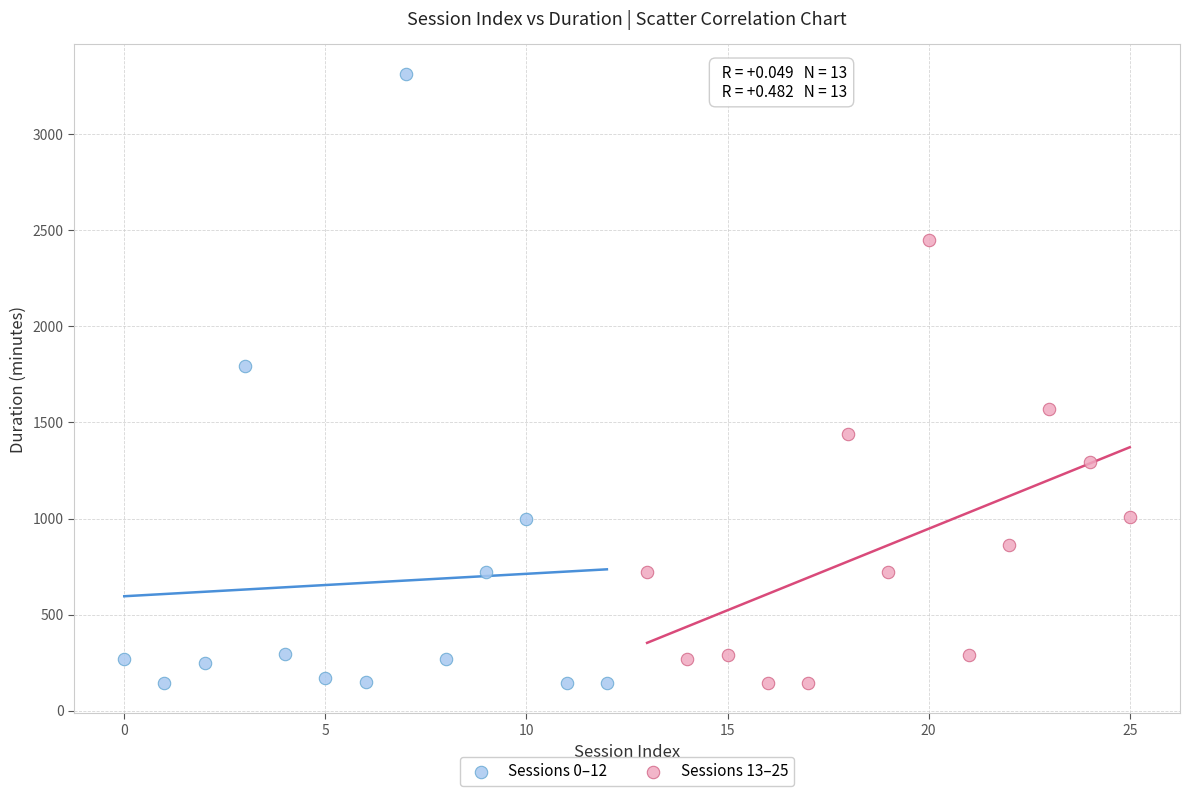

Which series has the largest Y range (max minus min)?

Sessions 0–12